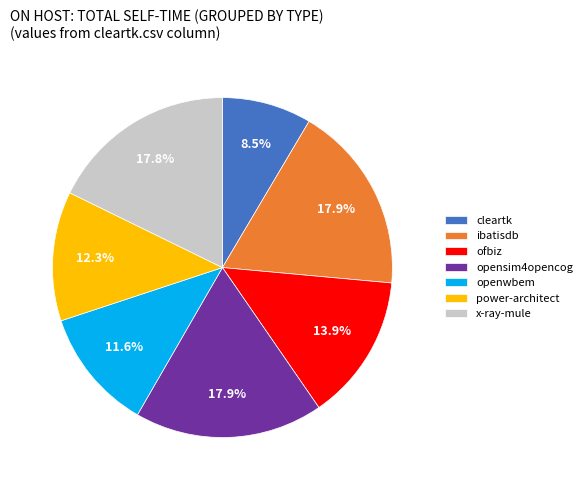

Does openwbem represent more than half of the total?

No